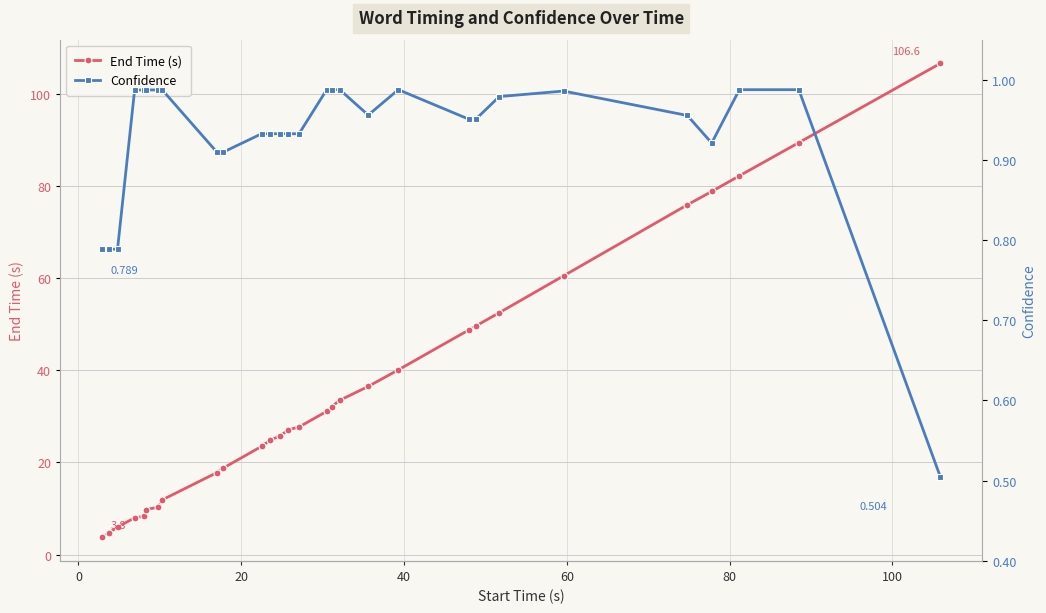

What is the lowest value of the End Time (s) series?

3.8